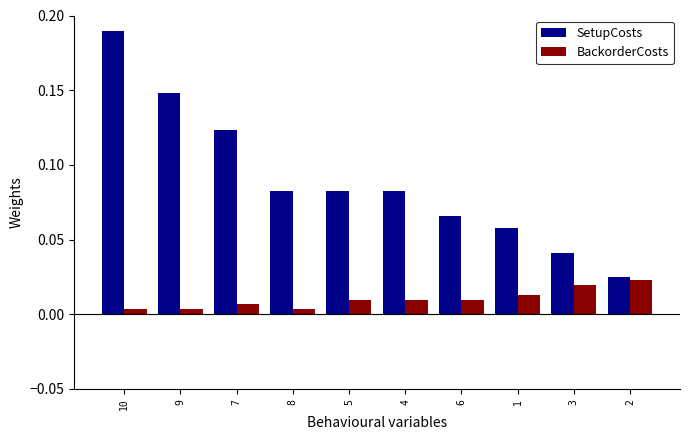

What is the label of the 10th bar from the right?

10